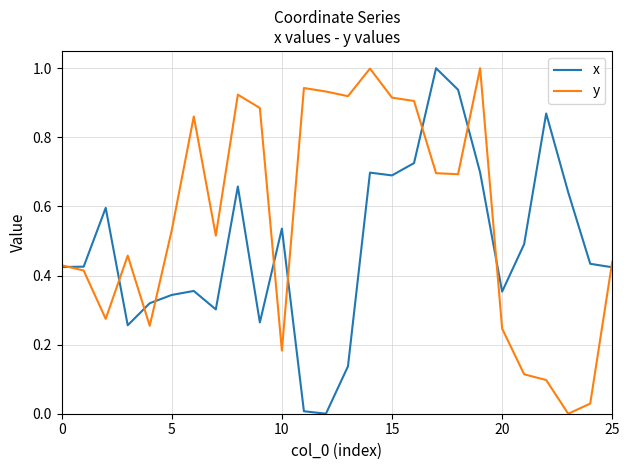

Which series has the largest total across all categories?

y